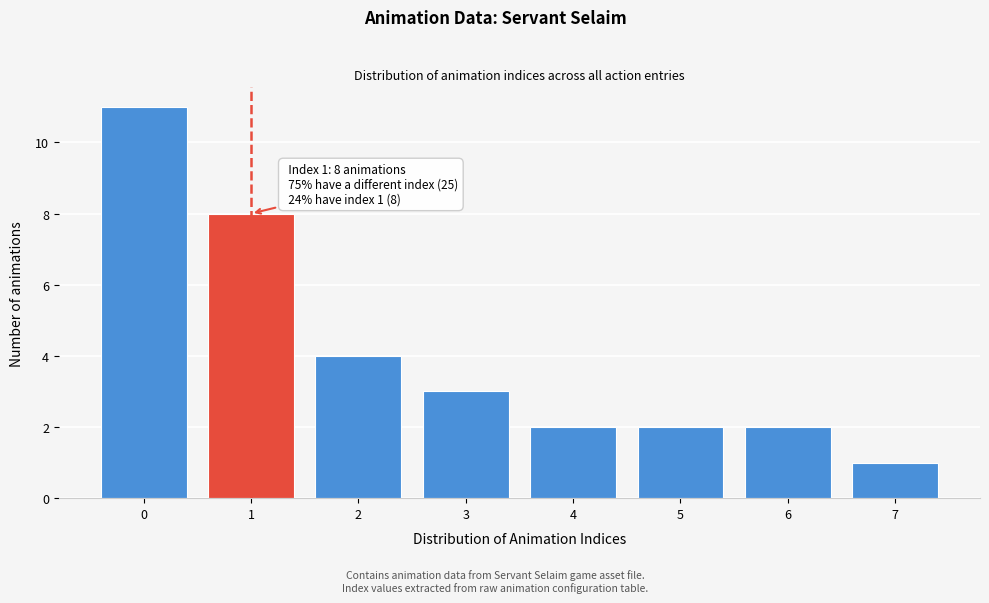

Which range on the x-axis has the tallest bar?

-0.5 to 0.5